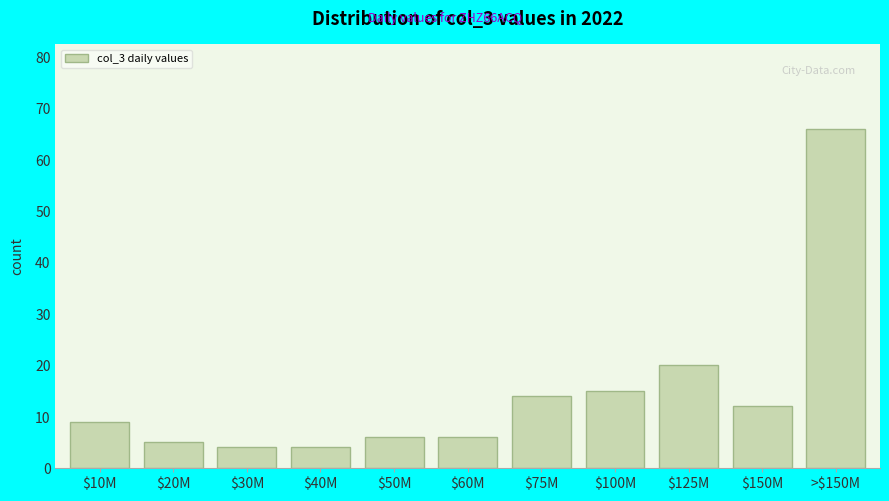

Reading right to left, what are all the values shown in this chart?

66	12	20	15	14	6	6	4	4	5	9